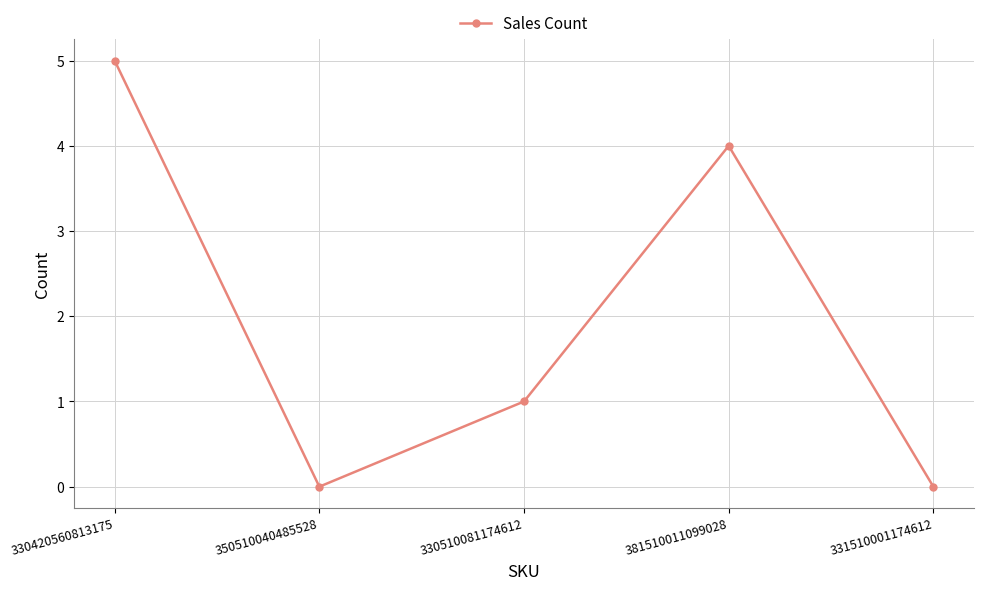

True or false: the data shows 4 at 381510011099028.

True